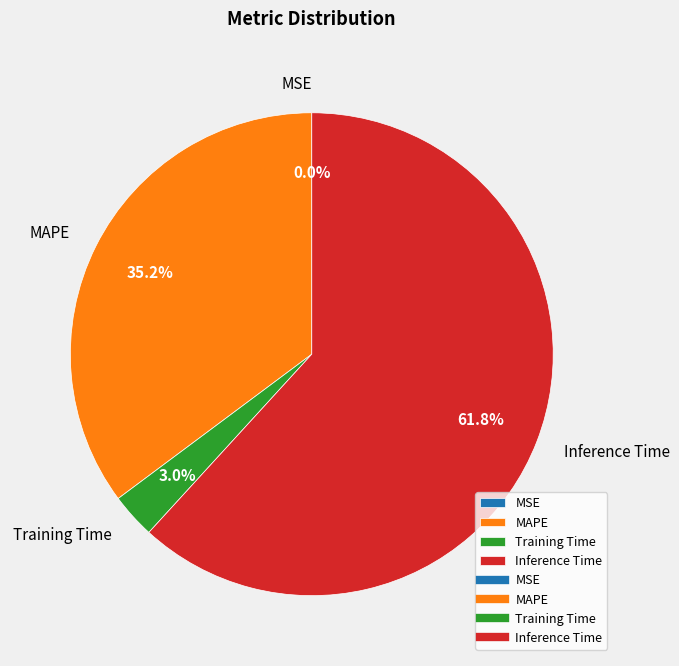

Is there a majority slice in this chart?

Yes